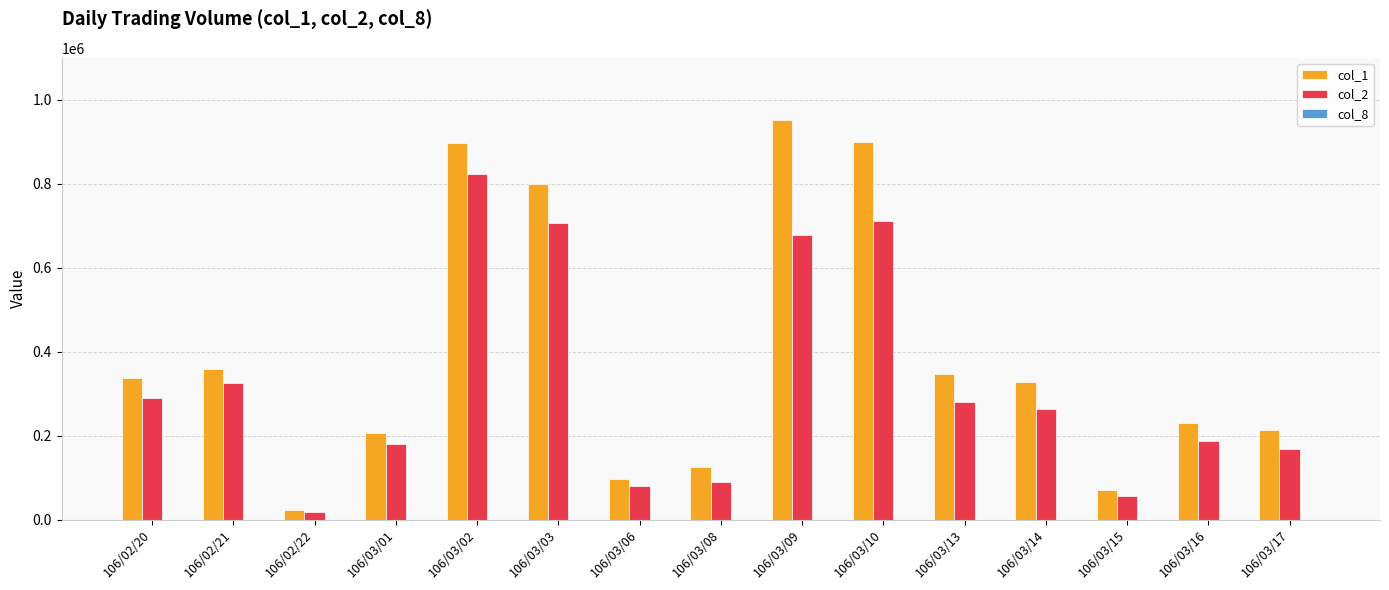

What is the total value across all series at 106/02/21?

683085